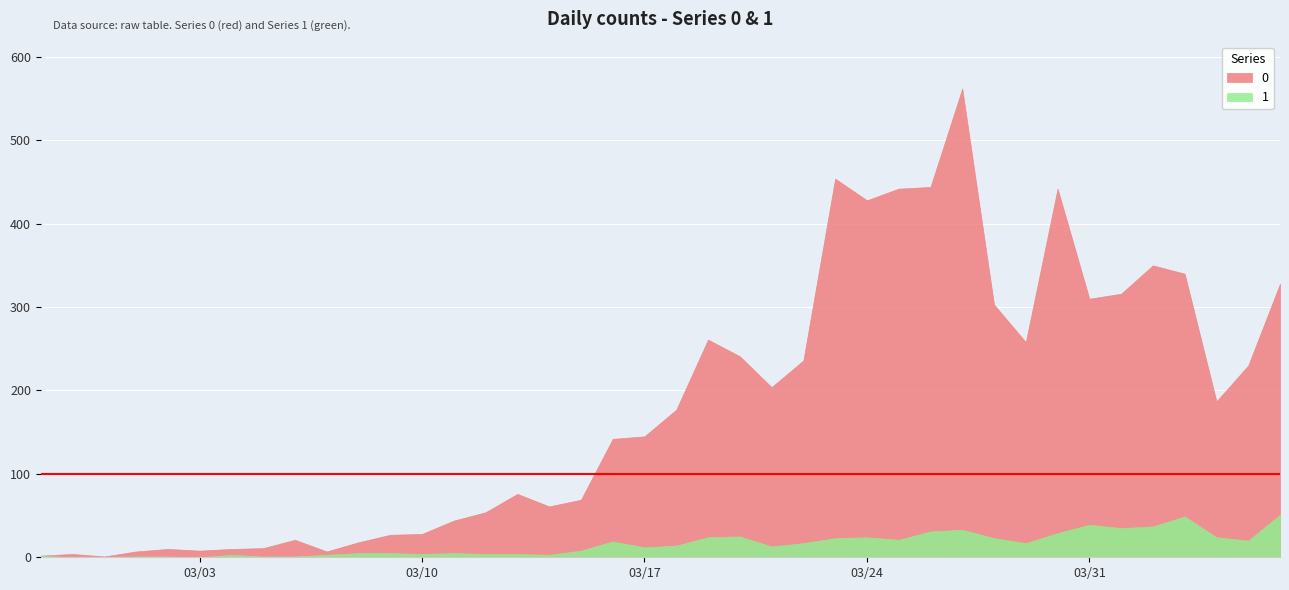

List the series in order of their overall mean, highest first.

0, 1